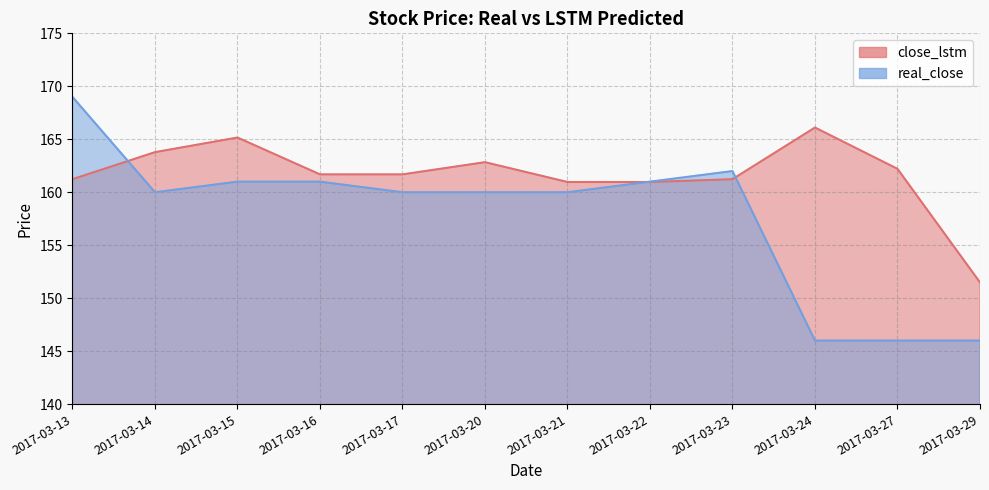

How many data points in real_close are less than 160?

3